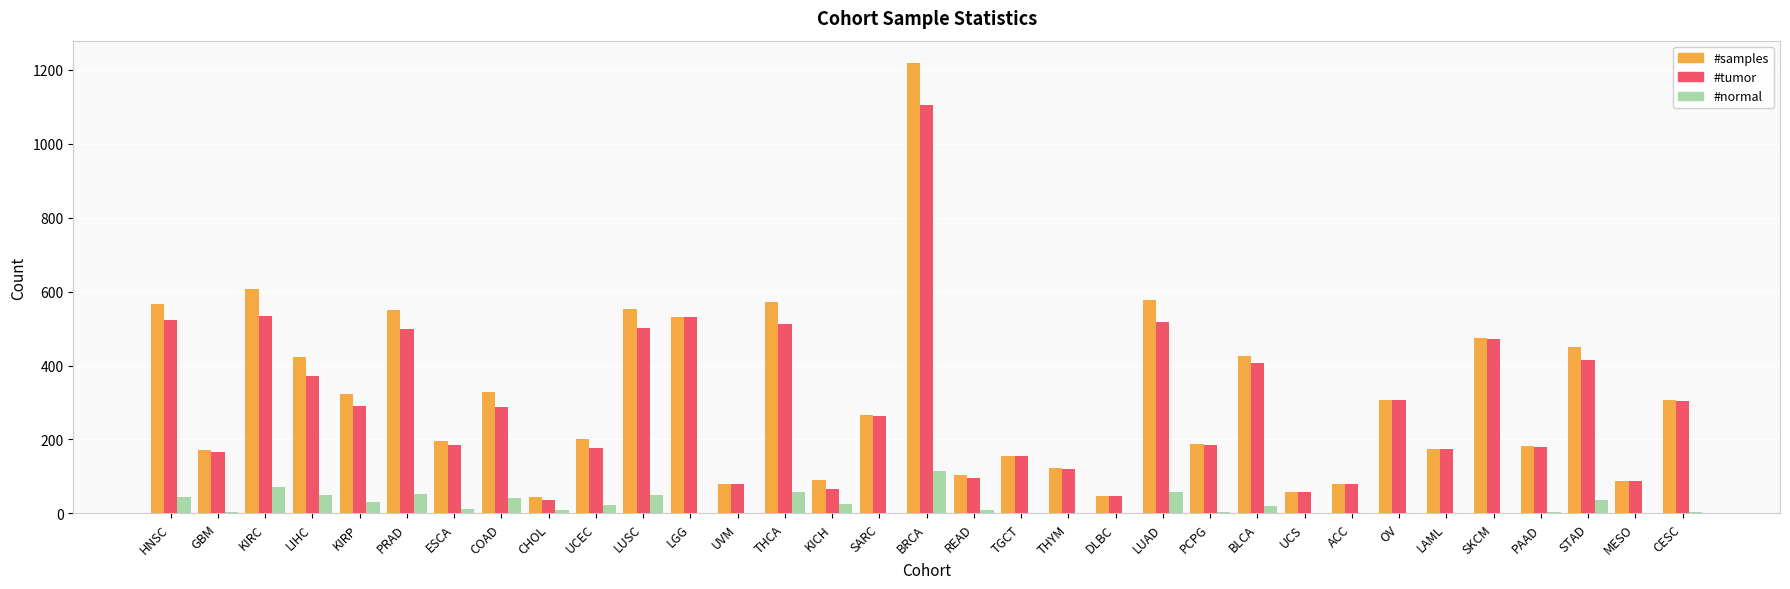

Read the #samples value at PAAD.

183